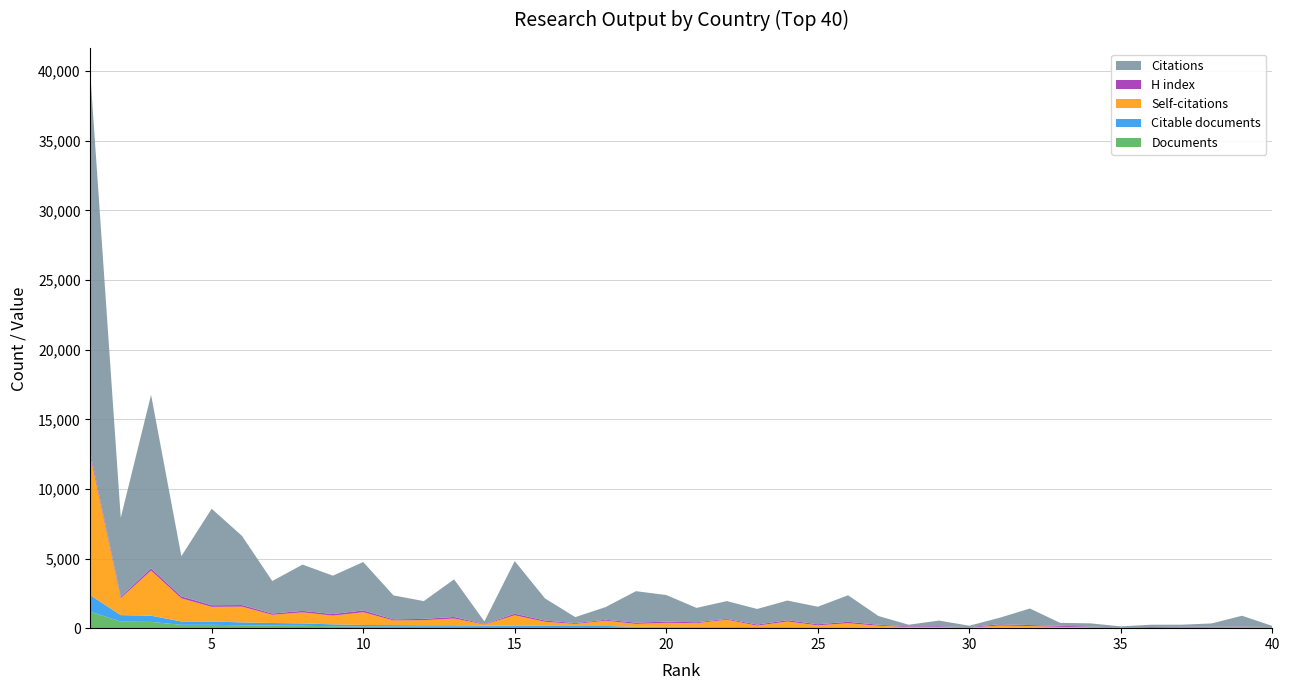

Reading right to left, extract all data points from this chart.

Documents: 8	8	9	9	10	11	15	16	16	17	17	18	20	21	34	36	39	41	43	45	49	51	79	80	82	89	93	103	104	110	115	138	173	186	208	239	241	450	470	1183
Citable documents: 8	8	9	9	10	11	15	16	16	17	17	16	20	21	34	36	39	40	43	45	49	51	79	80	81	89	93	103	104	110	114	137	172	185	208	239	241	447	469	1177
Self-citations: 30	41	26	26	12	5	34	64	121	153	14	49	42	135	286	135	400	100	522	269	288	204	378	145	295	747	76	488	368	335	915	625	791	586	1132	1053	1661	3239	1214	9970
H index: 33	55	55	62	53	24	53	72	70	93	28	56	48	69	101	73	93	77	60	65	85	91	68	57	87	114	33	110	91	77	129	112	107	93	114	117	140	156	102	223
Citations: 81	781	242	142	162	77	228	214	1188	467	100	407	117	630	1909	1260	1413	1122	1276	1033	1910	2260	912	431	1591	3781	190	2704	1277	1721	3480	2757	3324	2336	4967	6930	2889	12469	5678	27108